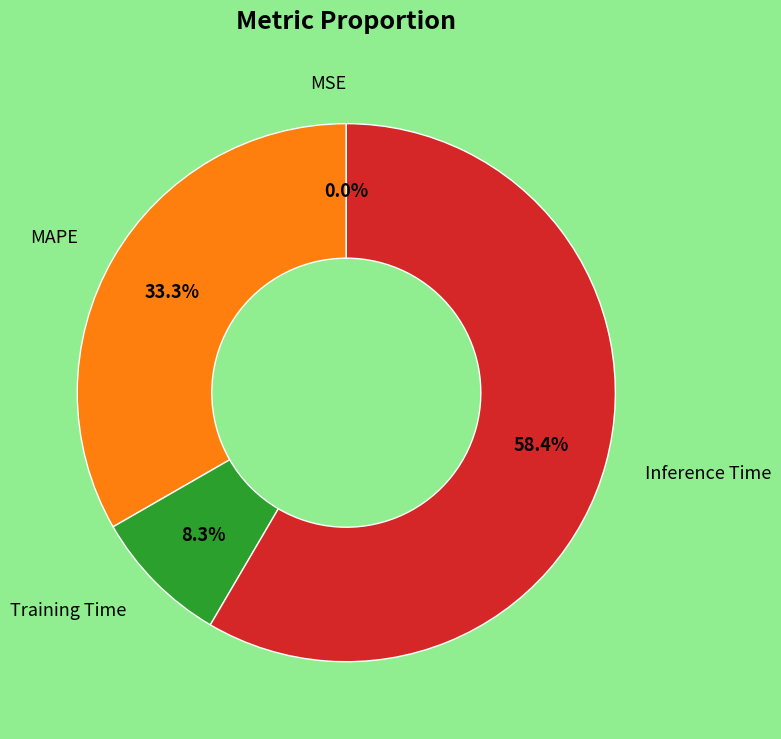

Does any single category account for the majority?

Yes